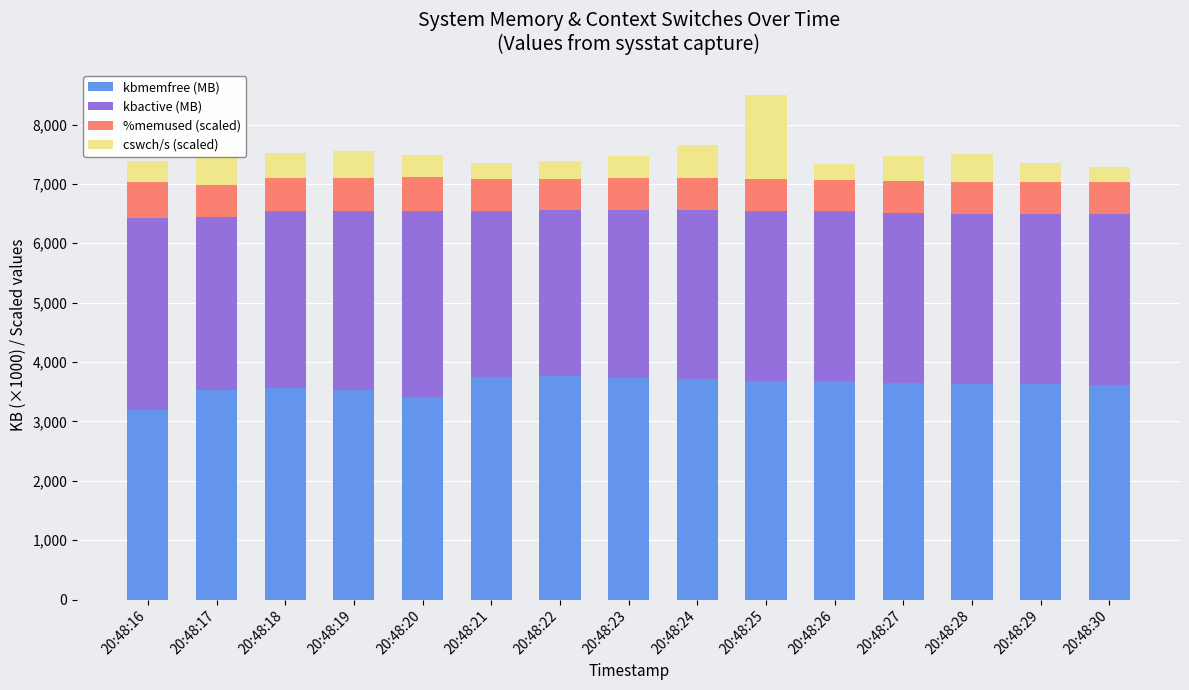

What is the average value of the kbmemfree (MB) series?

3604.1